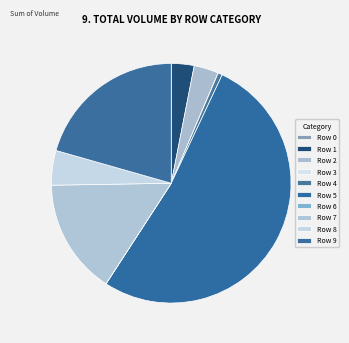

Which slice is the largest?

Row 5